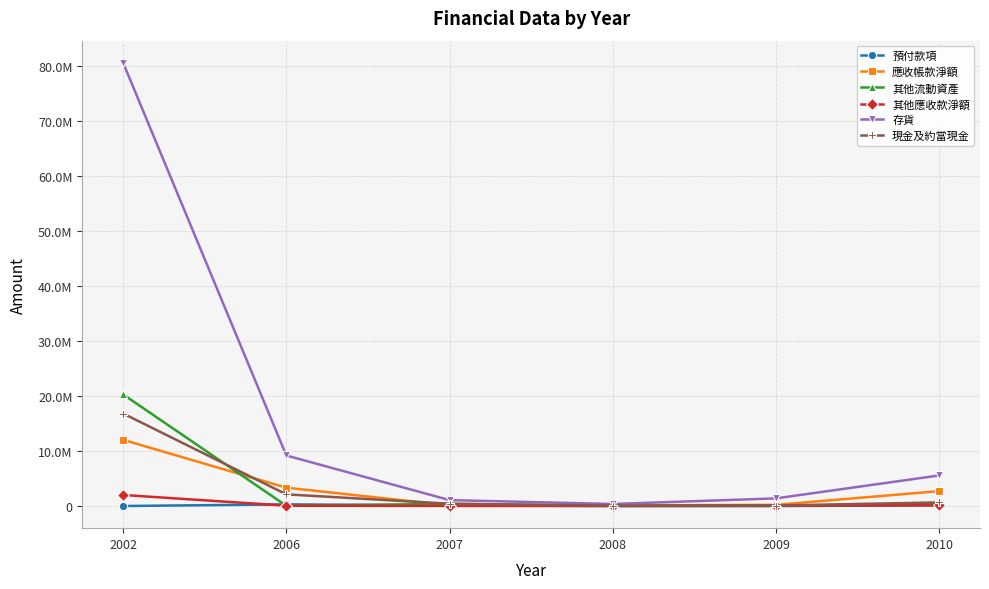

Is this an area chart (filled region under the line)?

No